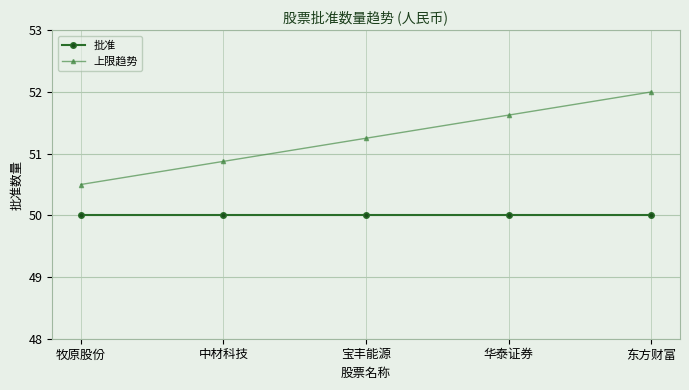

The value of 批准 at 牧原股份 is 50.0. True or false?

True